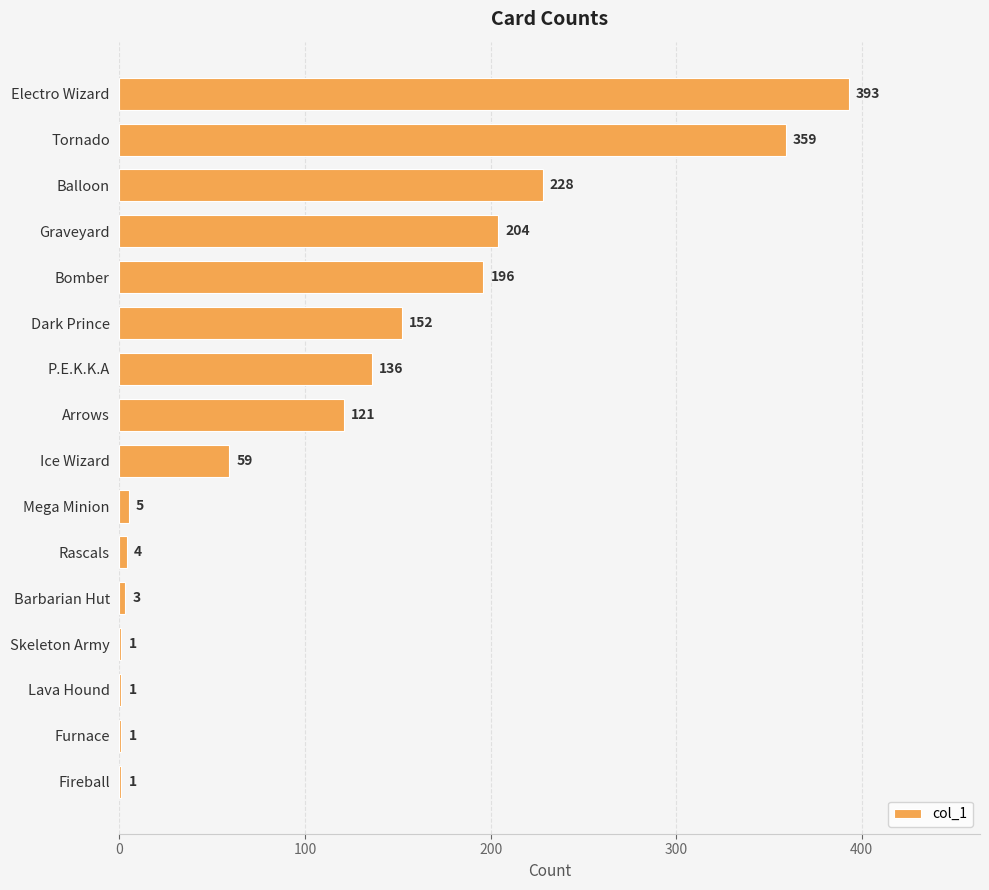

What is the sum of the values at Bomber and Fireball?

197